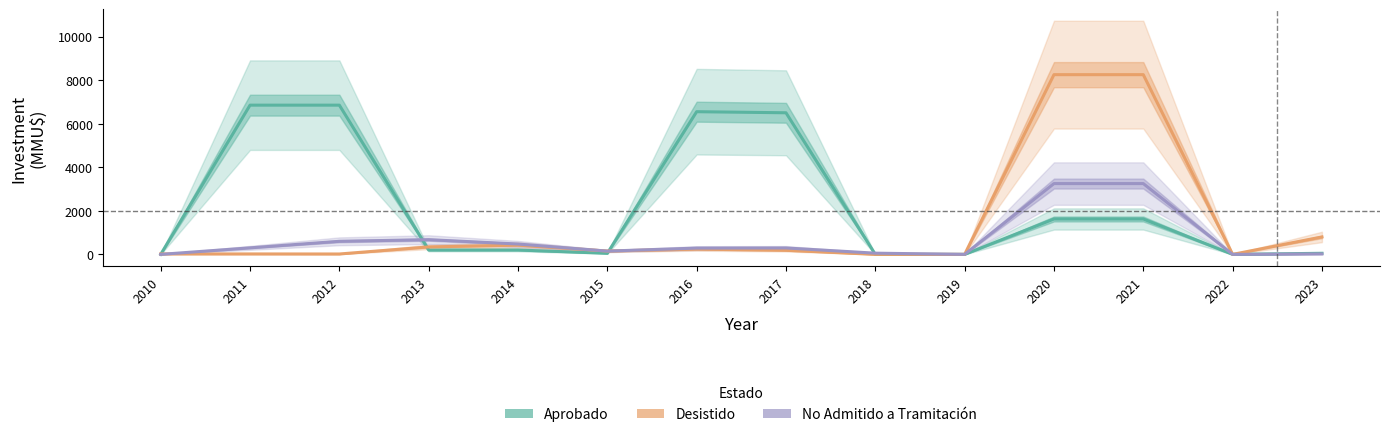

At which category is the sum across all series the highest?

2020